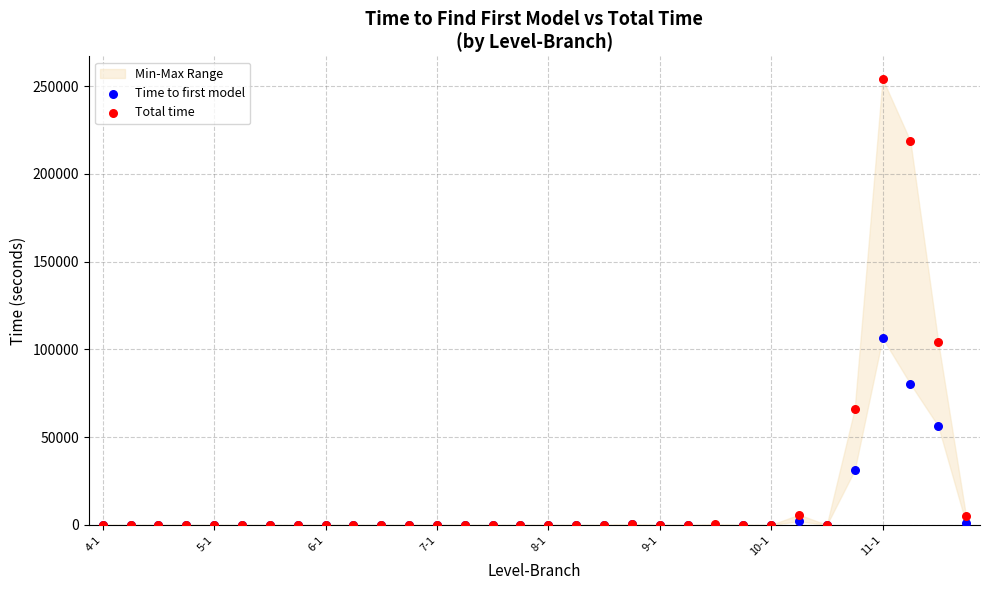

In the Time to first model series, what Y value is closest to 53216?

56313.1